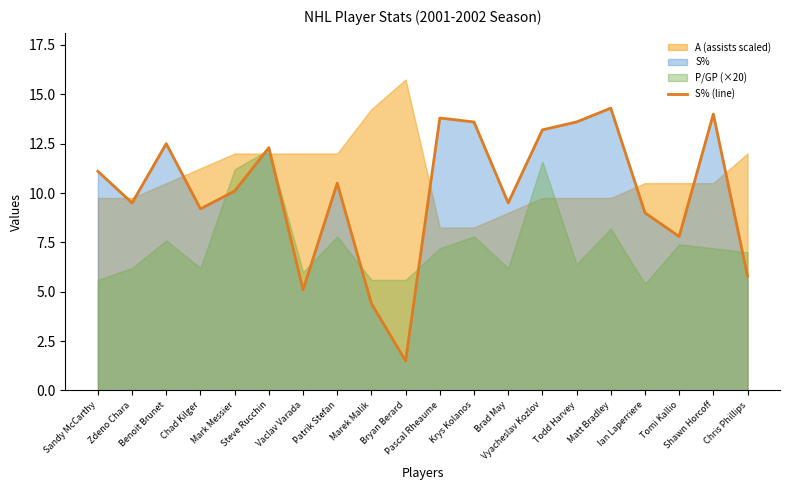

True or false: the data has more than 2 interior local peaks.

True